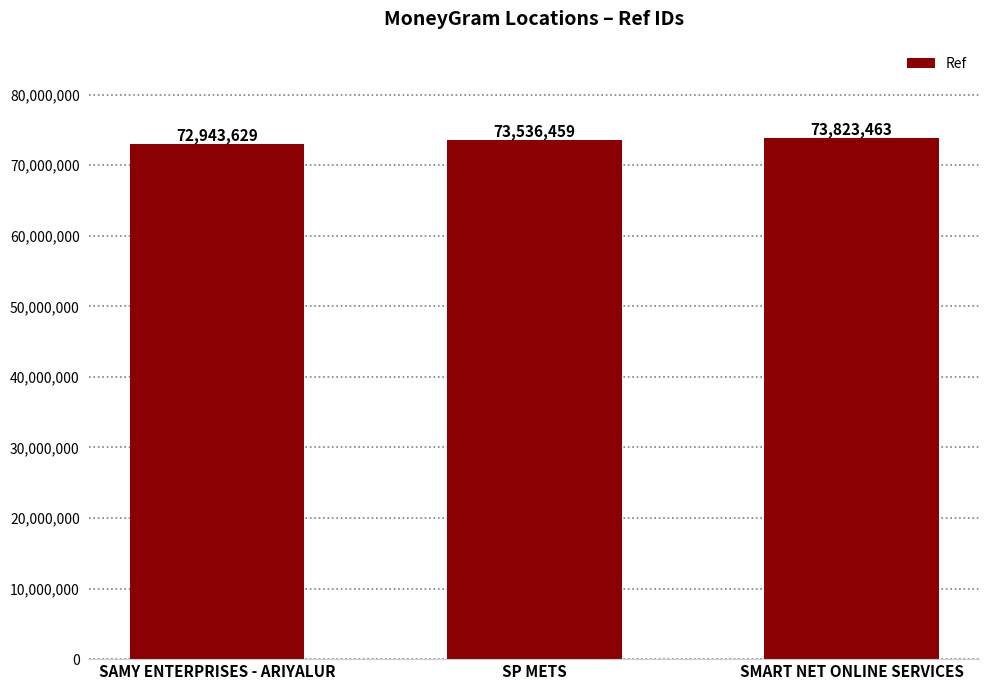

Reading right to left, transcribe all the data shown in this chart.

SMART NET ONLINE SERVICES=73823463	SP METS=73536459	SAMY ENTERPRISES - ARIYALUR=72943629